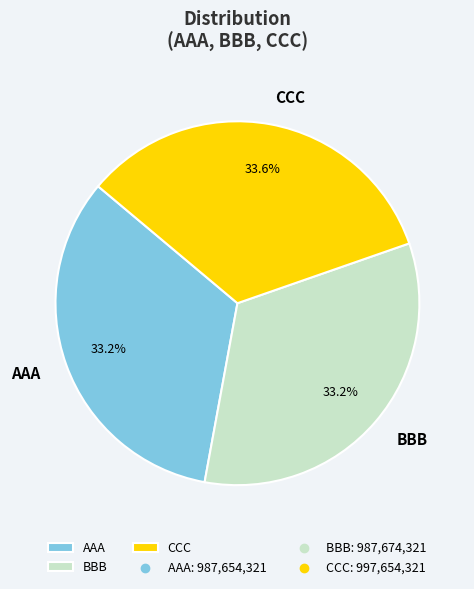

How many slices are in this pie chart?

3